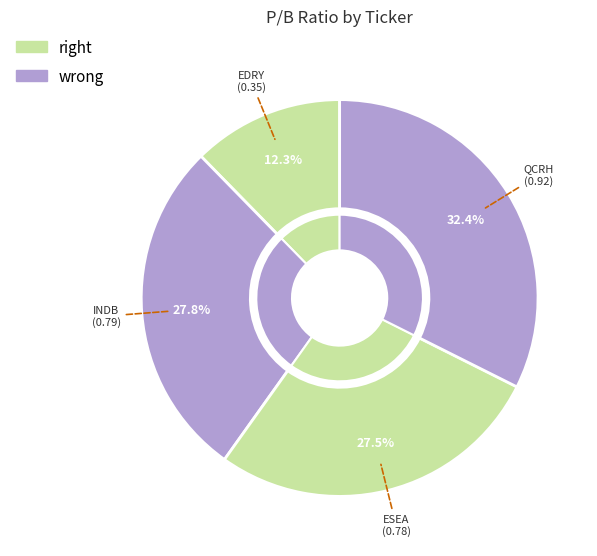

The EDRY slice represents 26% of the pie. True or false?

False